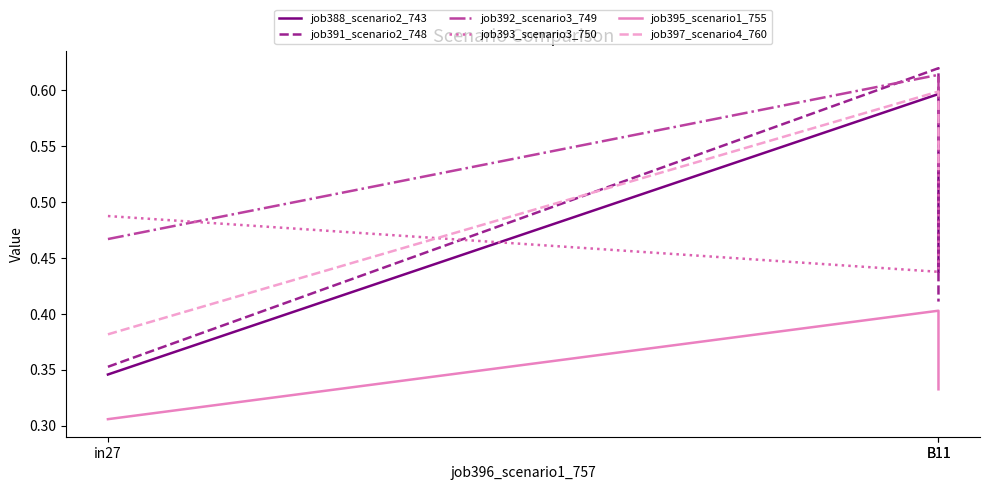

How many categories are shown in the chart?

3